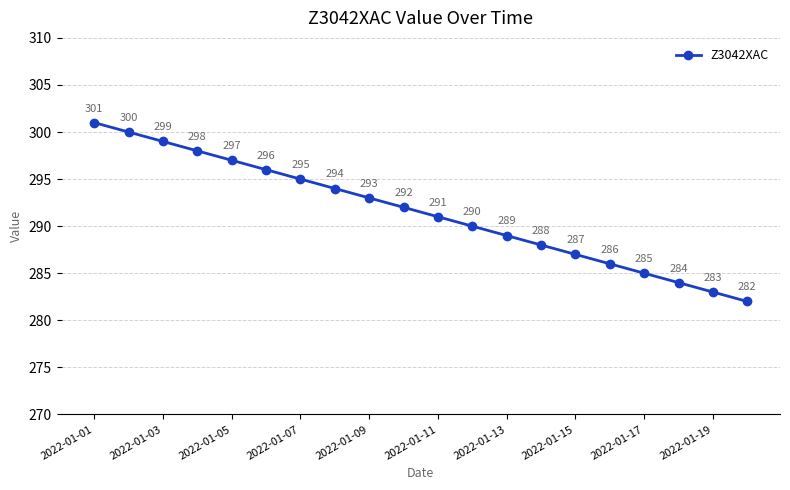

How many categories are shown in the chart?

20